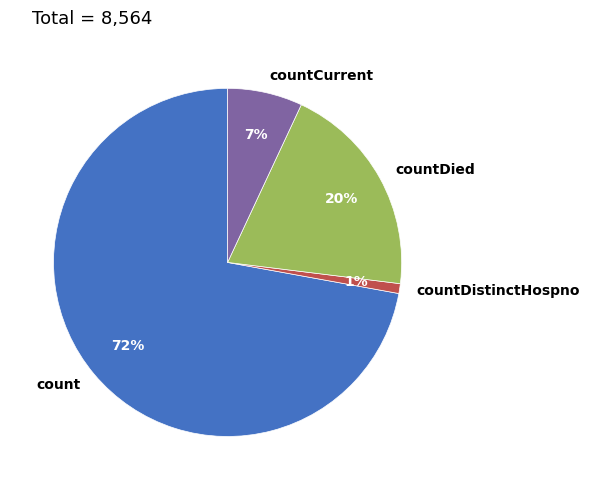

What percentage is the count slice, to the nearest percent?

72%